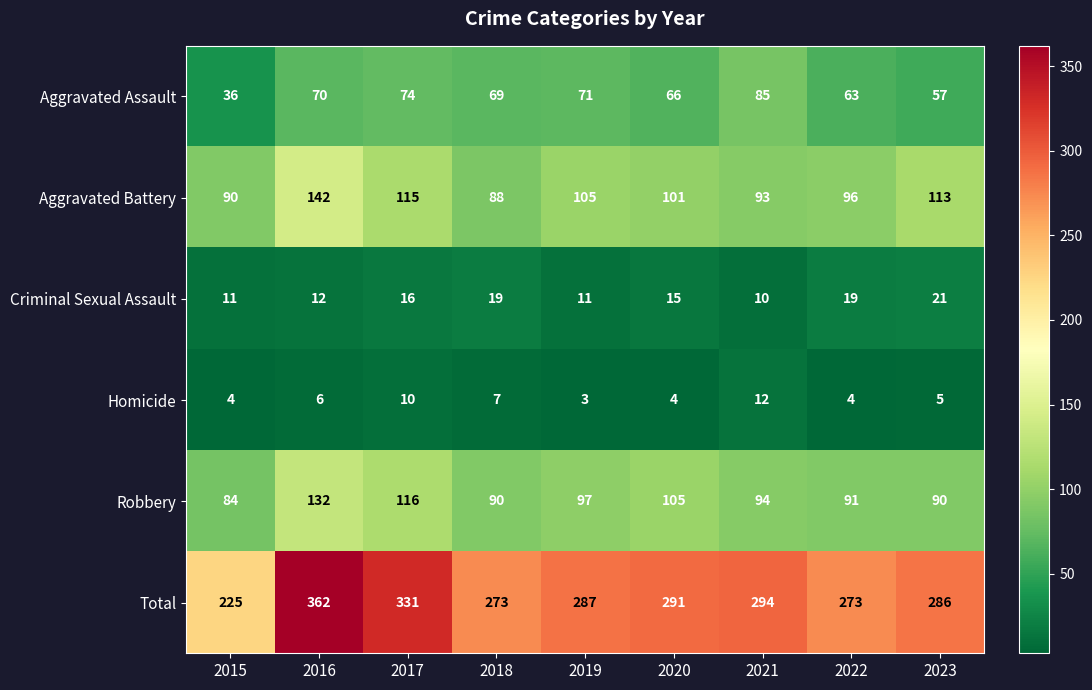

True or false: Aggravated Assault has a value of 85 at 2021.

True